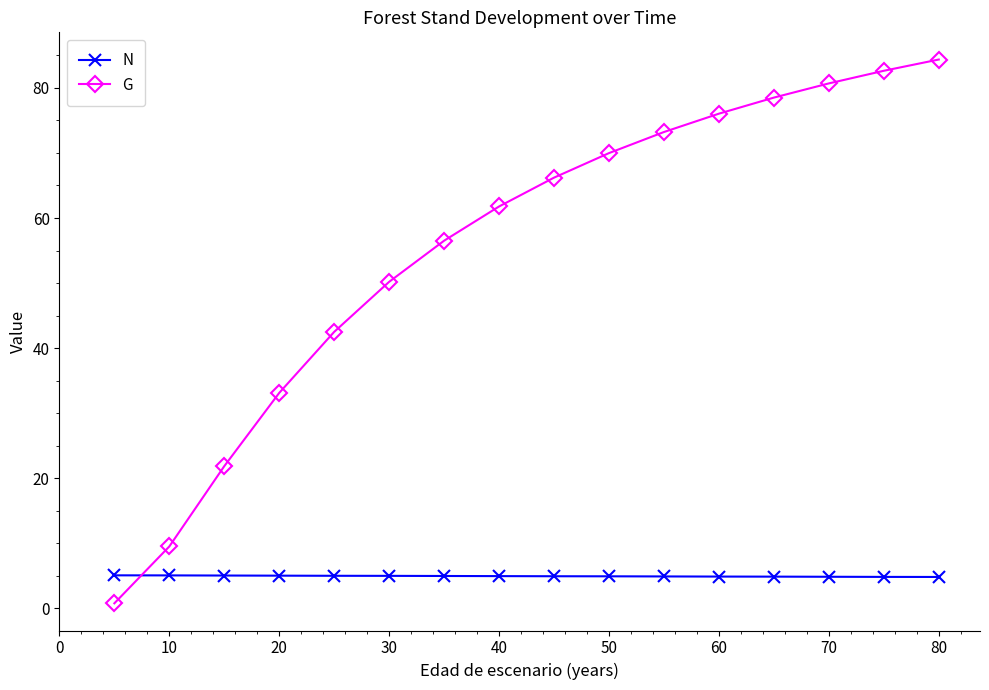

Rank the series by their average value, from lowest to highest.

N, G